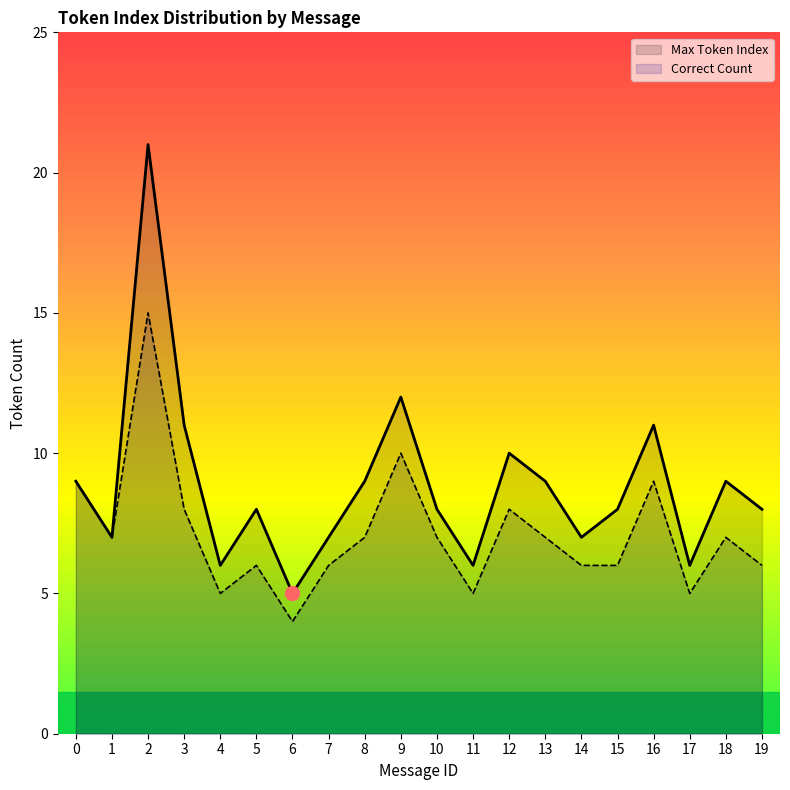

At which category does Correct Count reach its first local peak?

2